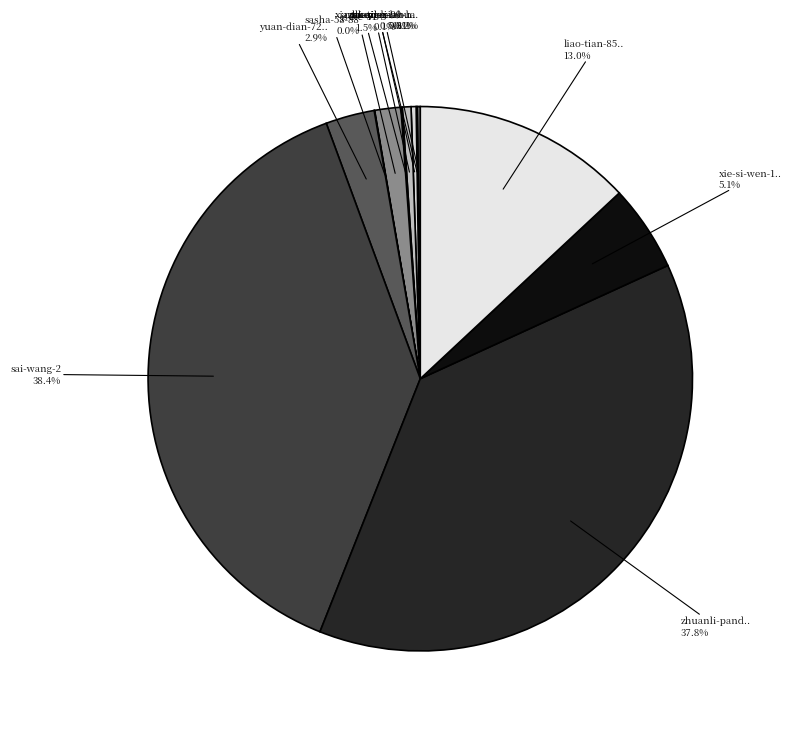

Which category has the biggest portion of the pie?

sai-wang-2